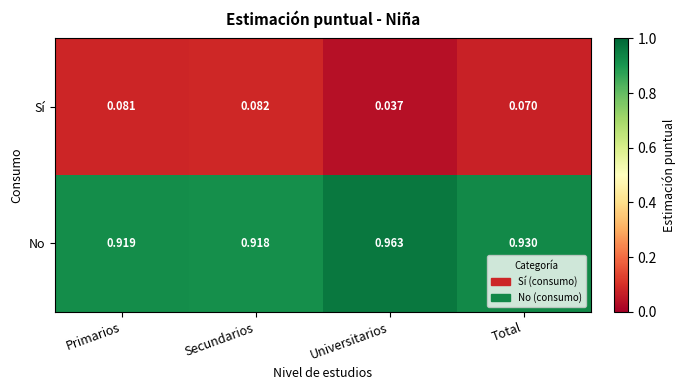

Which label corresponds to the largest value in the chart?

Universitarios